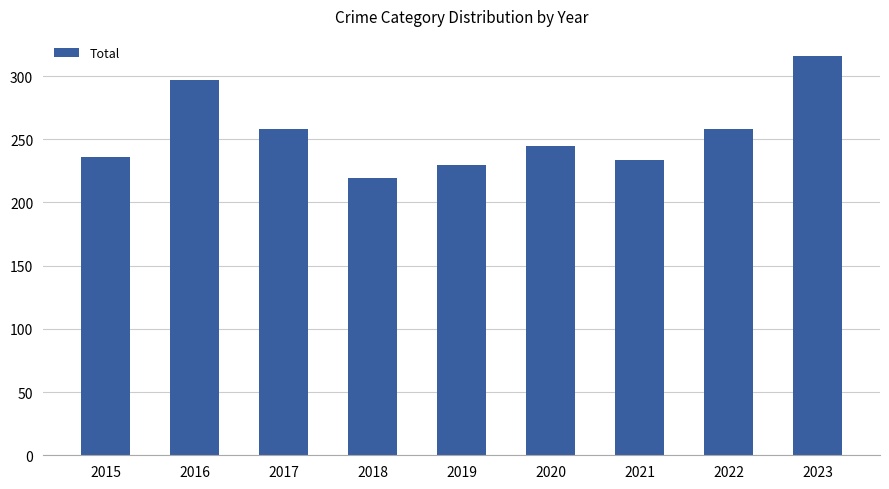

What is the change in value from 2016 to 2021?

-63